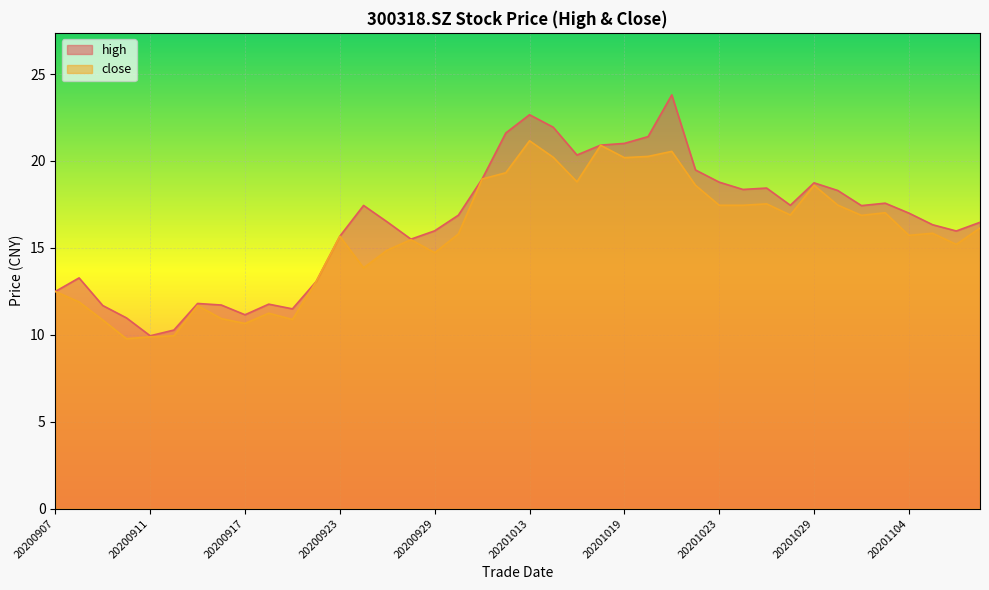

What is the value of the close point at the 5th from the left?

9.9